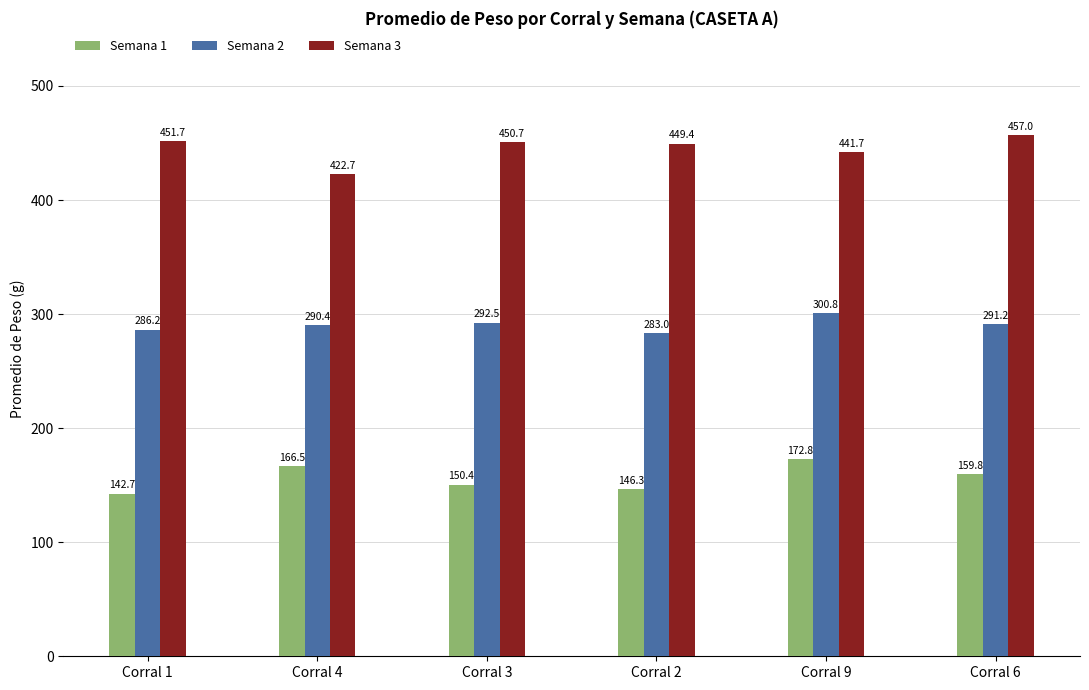

Which series has the largest total across all categories?

Semana 3